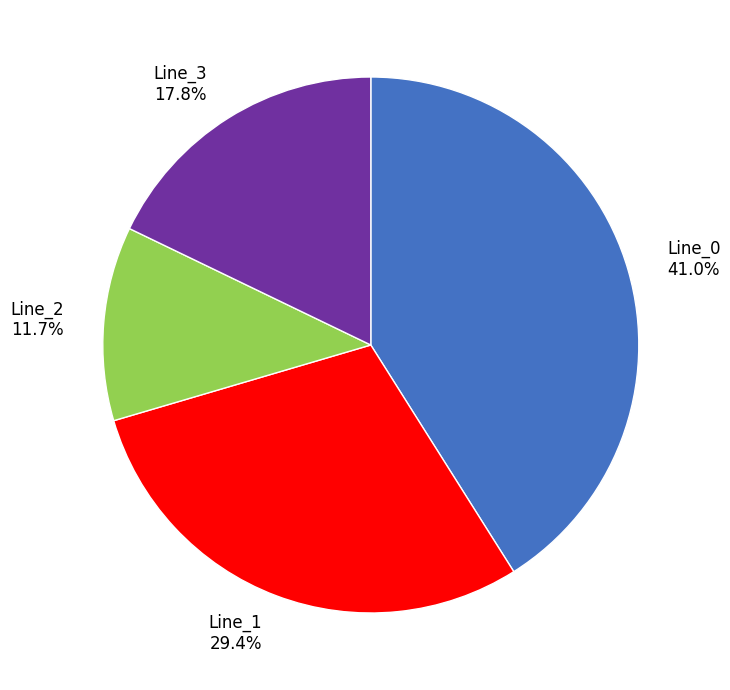

Is it true that Line_3 is 18% of the pie?

True